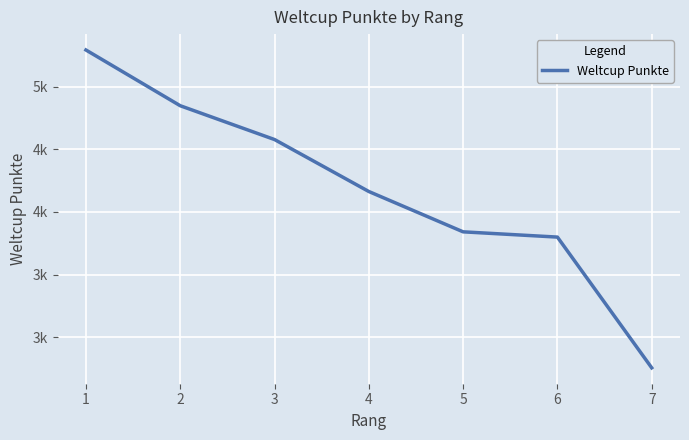

Which has a higher value, 6 or 7?

6